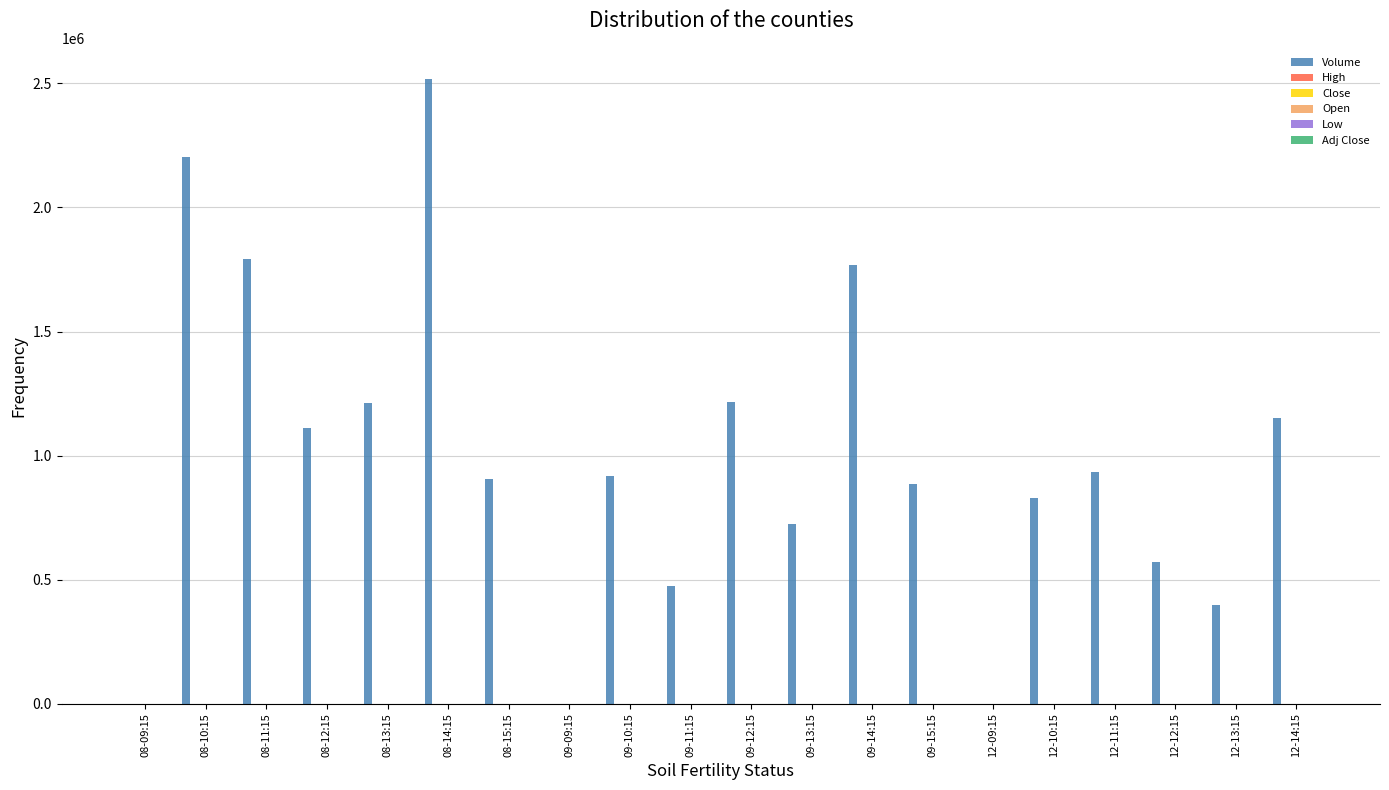

Between 08-14:15 and 12-13:15, which series saw the biggest shift?

Volume